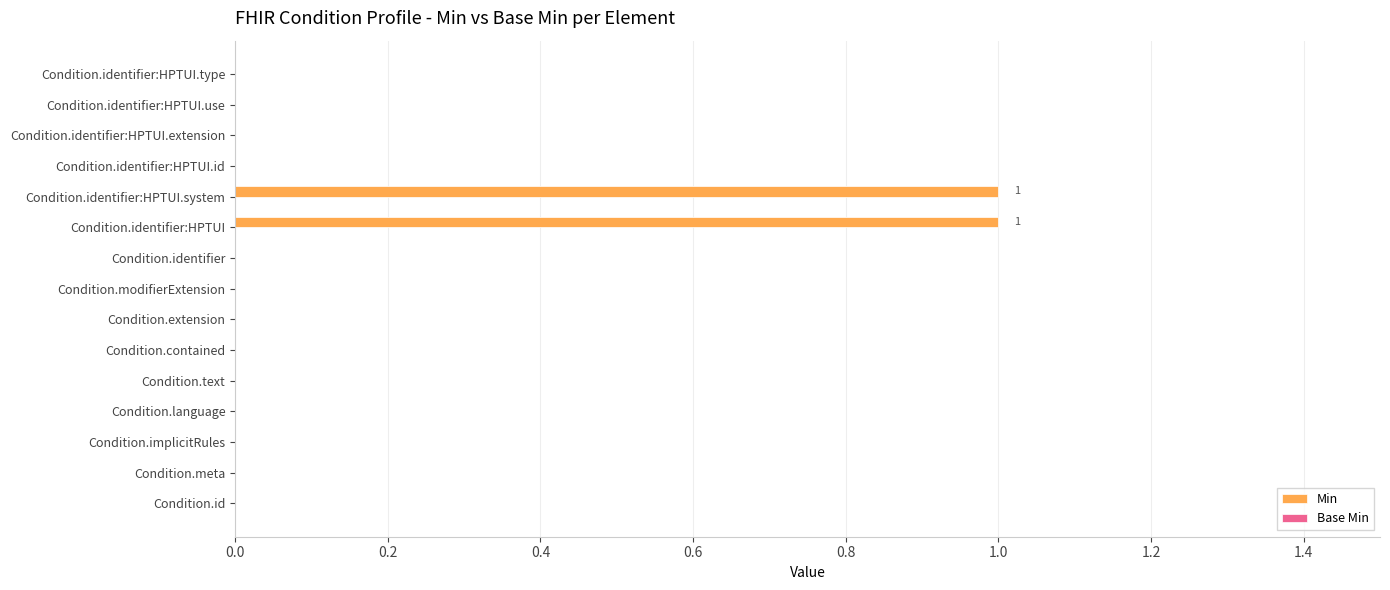

What is the change in value from Condition.language to Condition.identifier:HPTUI.system?

+1